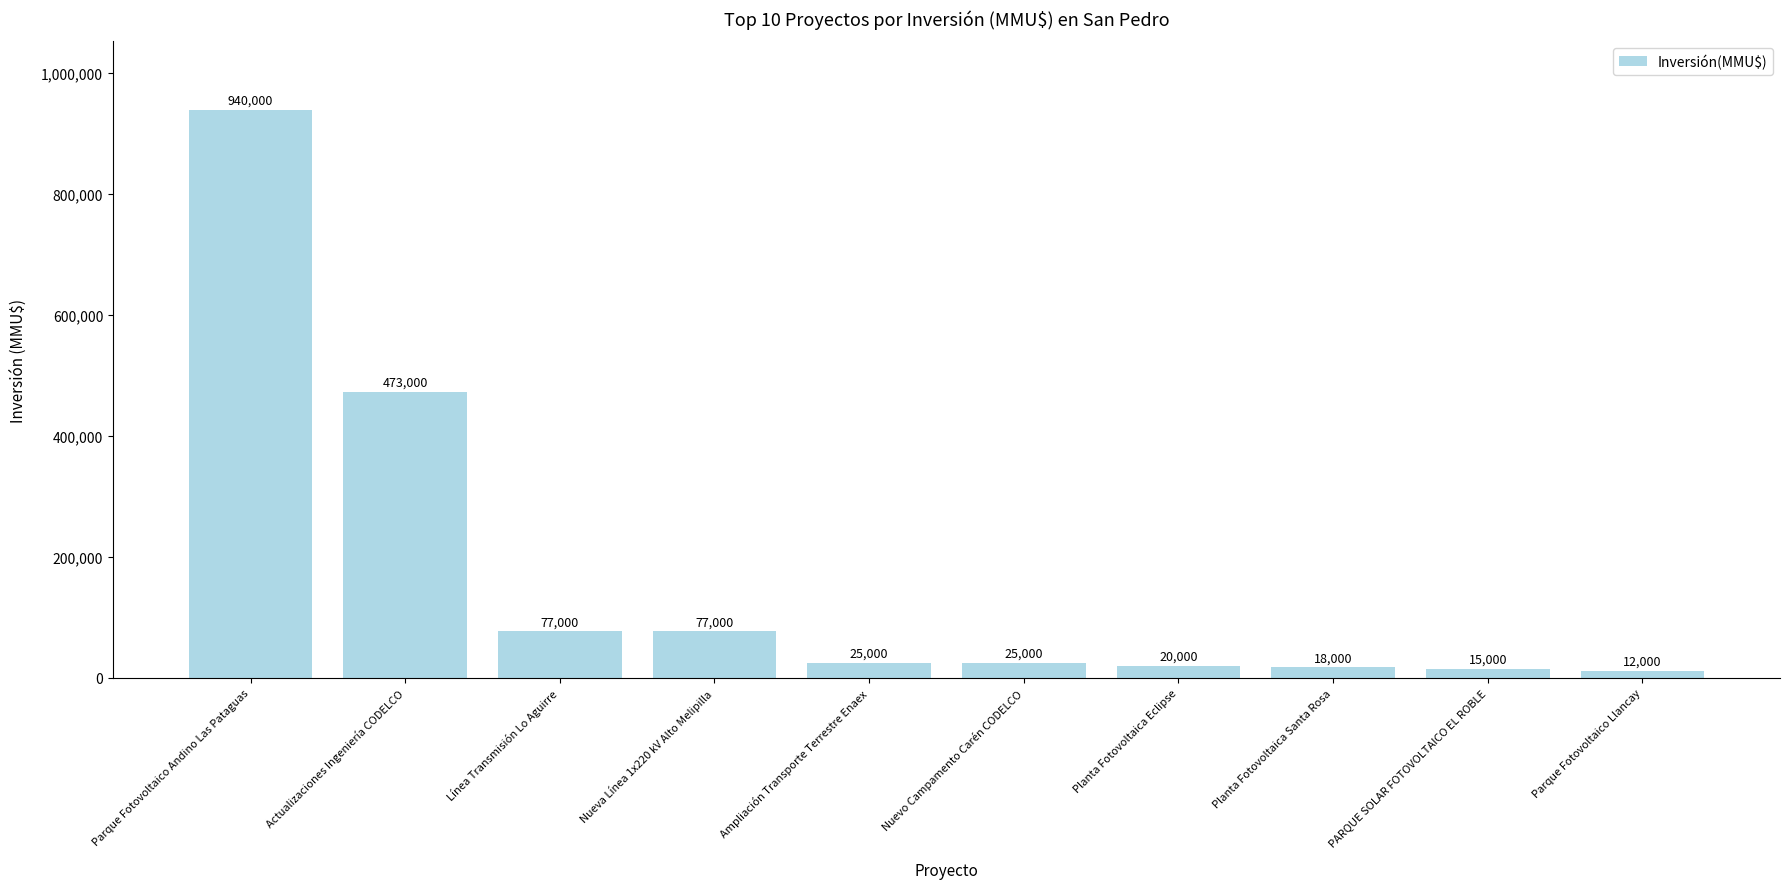

At which label is the value closest to 476000?

Actualizaciones Ingeniería CODELCO